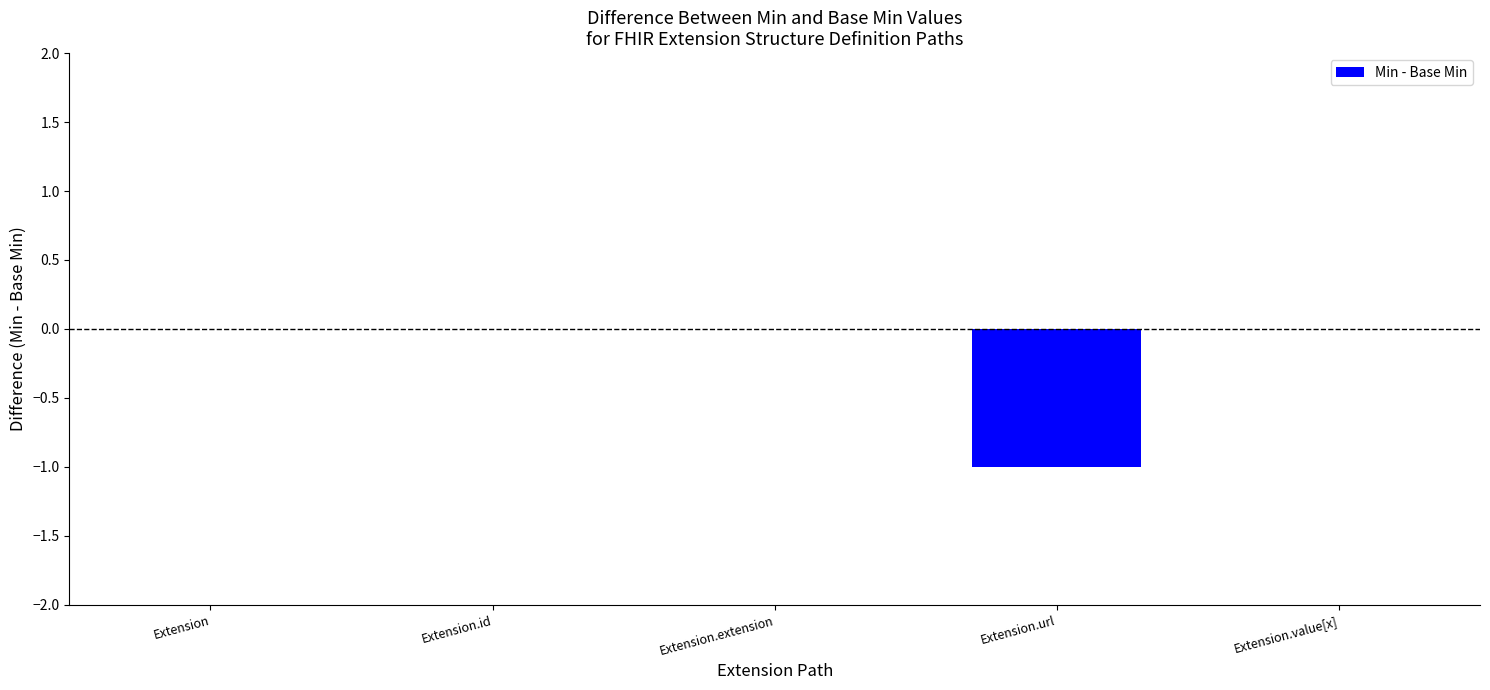

The value at Extension.extension is 0. True or false?

True